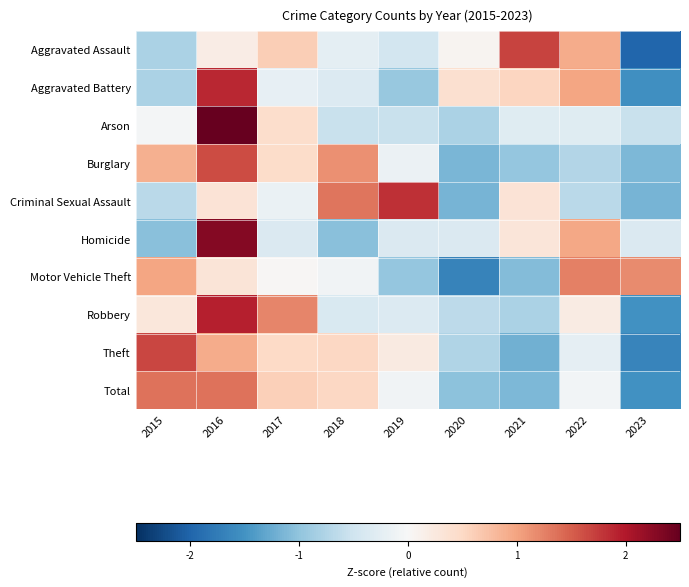

Reading right to left, what are all the values shown in this chart?

Aggravated Assault: 2023=-2.0	2022=0.9	2021=1.7	2020=0.1	2019=-0.5	2018=-0.3	2017=0.6	2016=0.2	2015=-0.8
Aggravated Battery: 2023=-1.5	2022=1.0	2021=0.5	2020=0.4	2019=-0.9	2018=-0.3	2017=-0.2	2016=1.9	2015=-0.8
Arson: 2023=-0.5	2022=-0.3	2021=-0.3	2020=-0.8	2019=-0.5	2018=-0.5	2017=0.4	2016=2.7	2015=-0.1
Burglary: 2023=-1.1	2022=-0.7	2021=-1.0	2020=-1.1	2019=-0.2	2018=1.1	2017=0.5	2016=1.6	2015=0.9
Criminal Sexual Assault: 2023=-1.2	2022=-0.7	2021=0.3	2020=-1.2	2019=1.8	2018=1.3	2017=-0.2	2016=0.3	2015=-0.7
Homicide: 2023=-0.4	2022=1.0	2021=0.3	2020=-0.4	2019=-0.4	2018=-1.0	2017=-0.4	2016=2.3	2015=-1.0
Motor Vehicle Theft: 2023=1.2	2022=1.3	2021=-1.1	2020=-1.7	2019=-1.0	2018=-0.1	2017=0.0	2016=0.3	2015=1.0
Robbery: 2023=-1.5	2022=0.2	2021=-0.8	2020=-0.7	2019=-0.3	2018=-0.4	2017=1.2	2016=1.9	2015=0.3
Theft: 2023=-1.7	2022=-0.2	2021=-1.2	2020=-0.7	2019=0.2	2018=0.5	2017=0.5	2016=0.9	2015=1.7
Total: 2023=-1.5	2022=-0.1	2021=-1.1	2020=-1.0	2019=-0.1	2018=0.5	2017=0.6	2016=1.4	2015=1.4